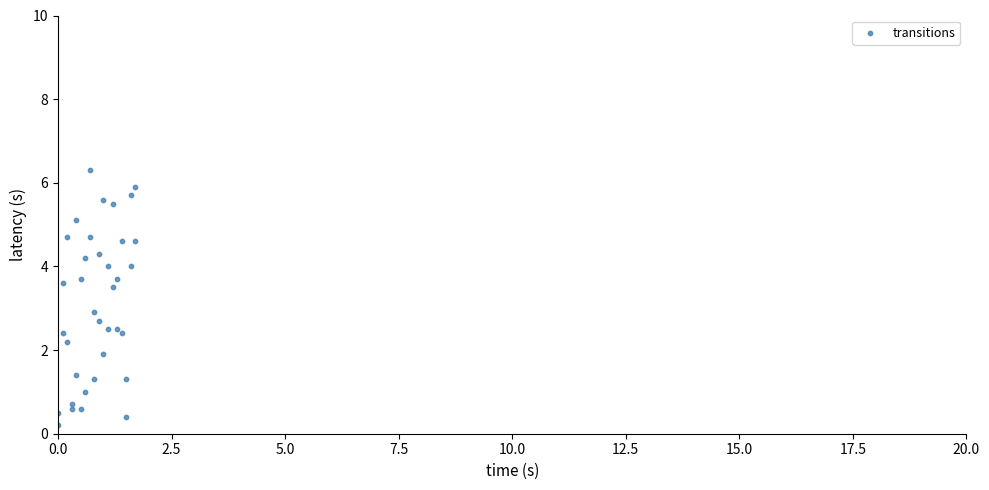

What Y value in the scatter plot is closest to 3?

2.9